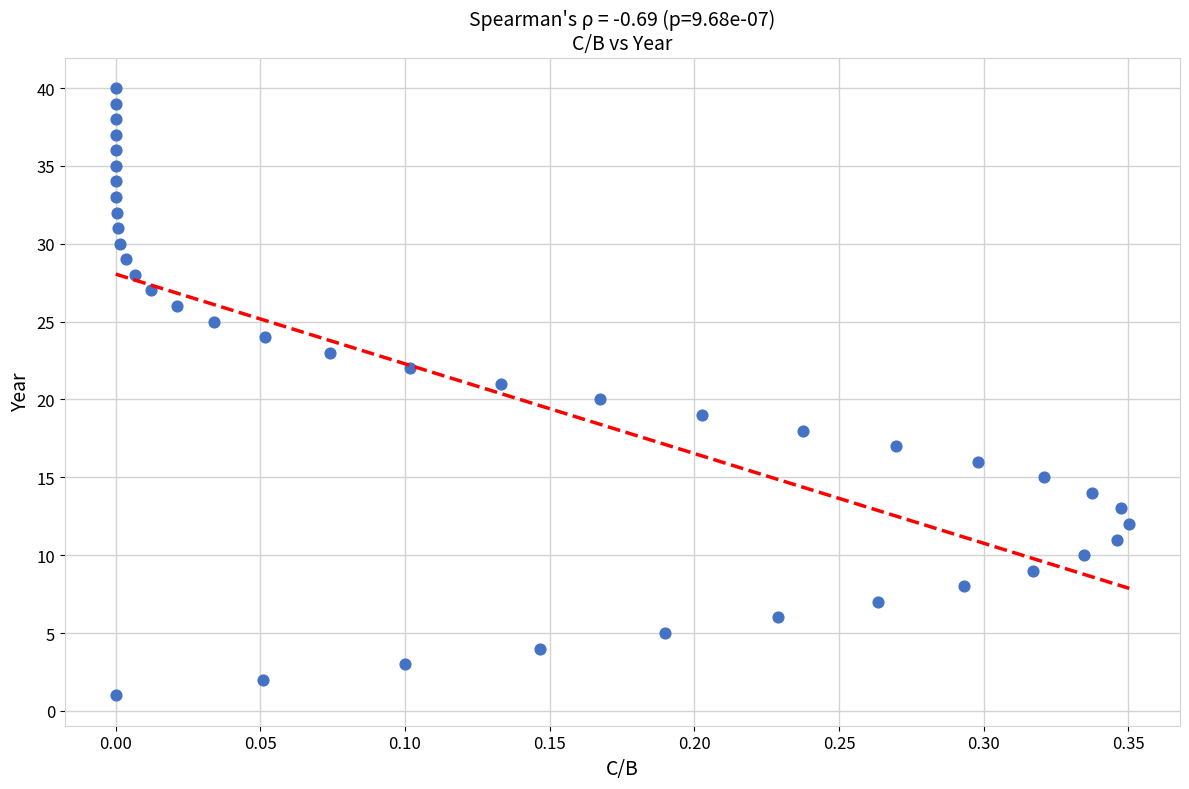

What is the range of Y values (max minus min)?

39